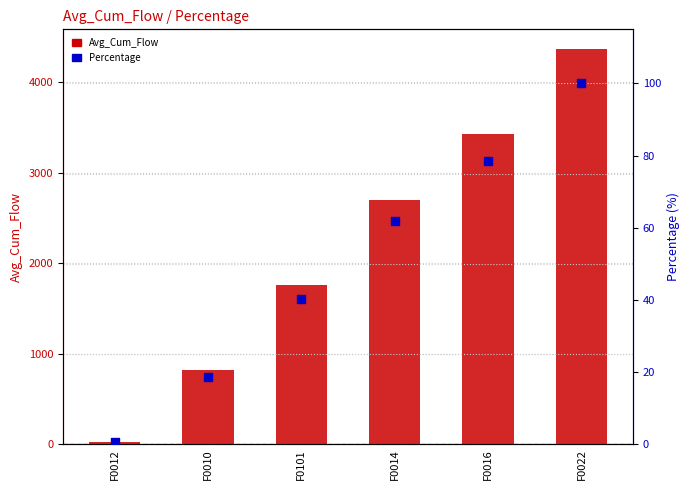

Which series has the largest total across all categories?

Avg_Cum_Flow